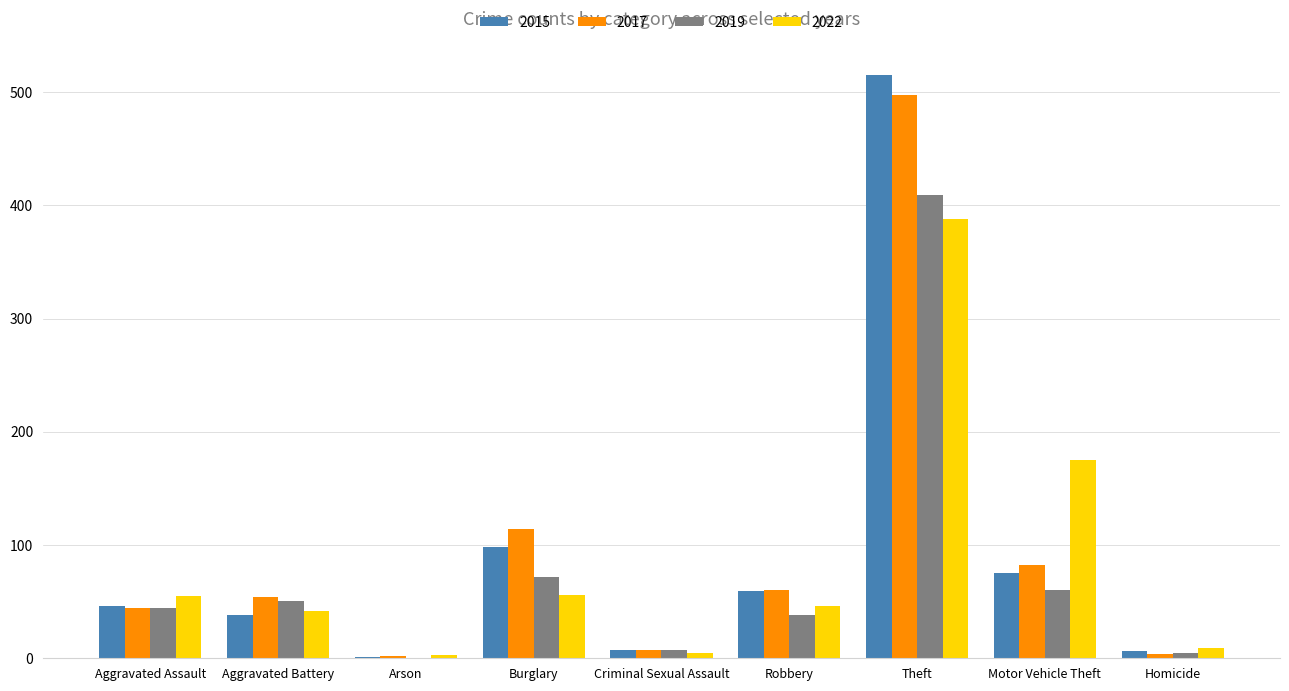

Is the value of 2019 at Theft greater than the value of 2022 at Motor Vehicle Theft?

Yes